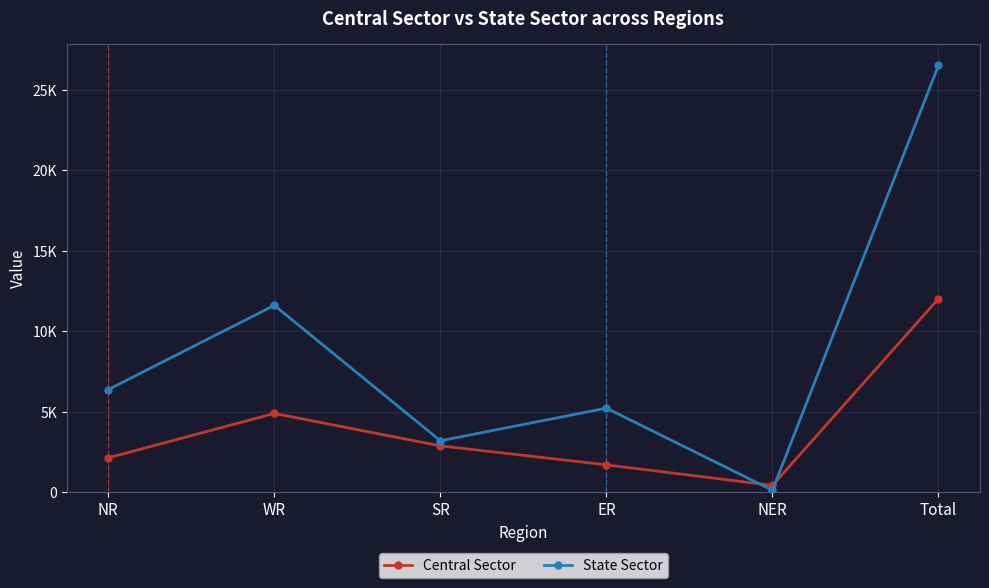

Is this an area chart (filled region under the line)?

No